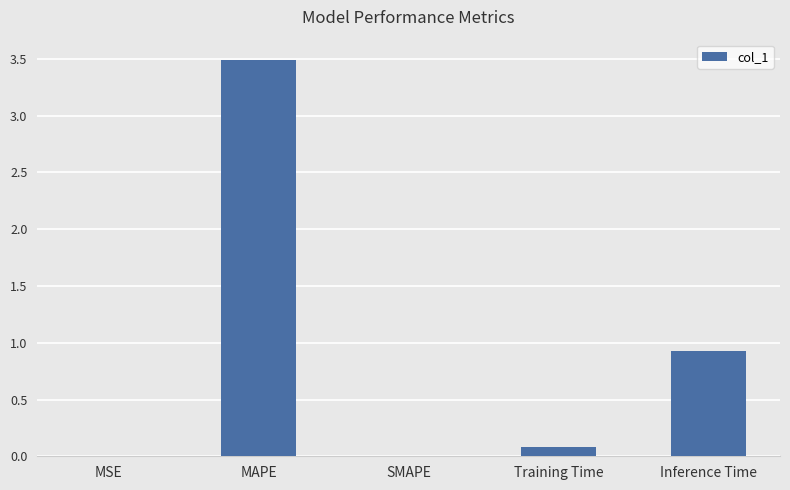

The chart shows a value of 2.4 at MAPE. True or false?

False